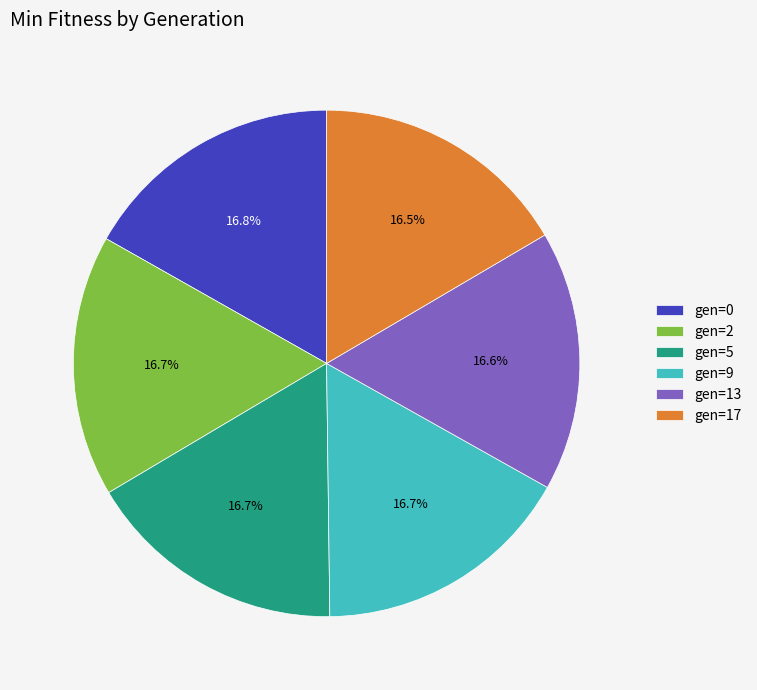

How many segments does this pie chart have?

6